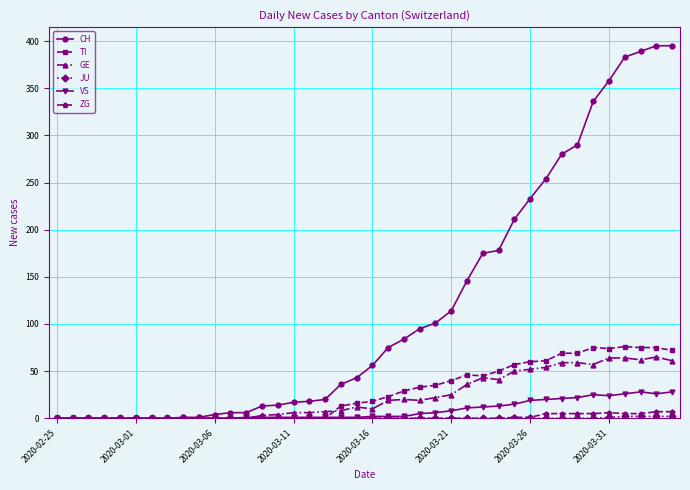

Which series has the largest total across all categories?

CH